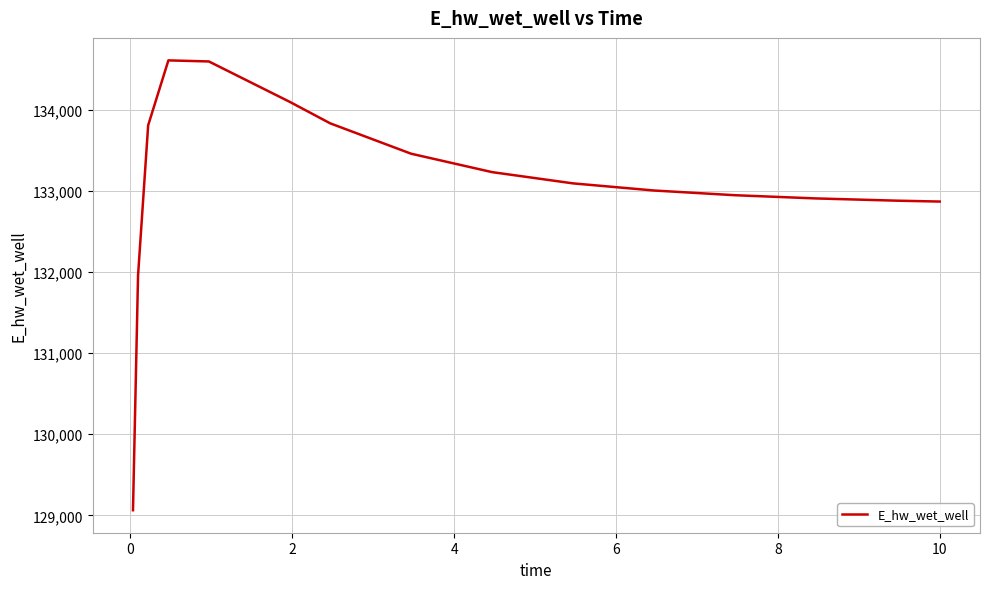

What is the difference between the maximum and minimum values?

5546.3